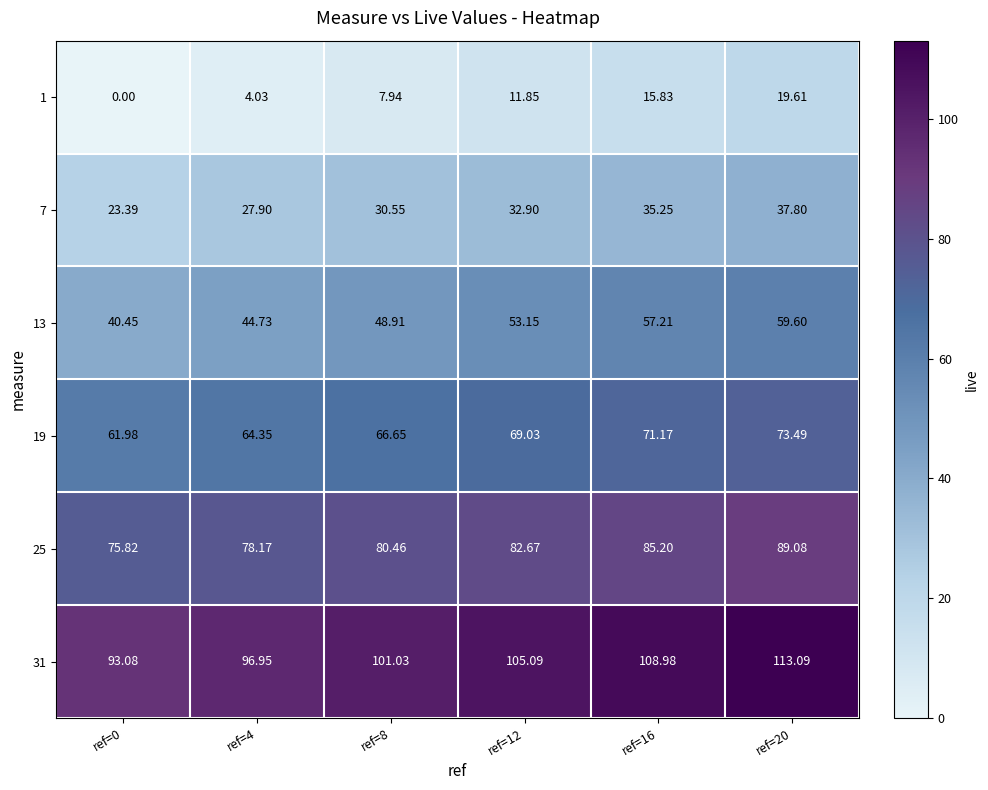

How many values in the 7 series exceed 32?

3